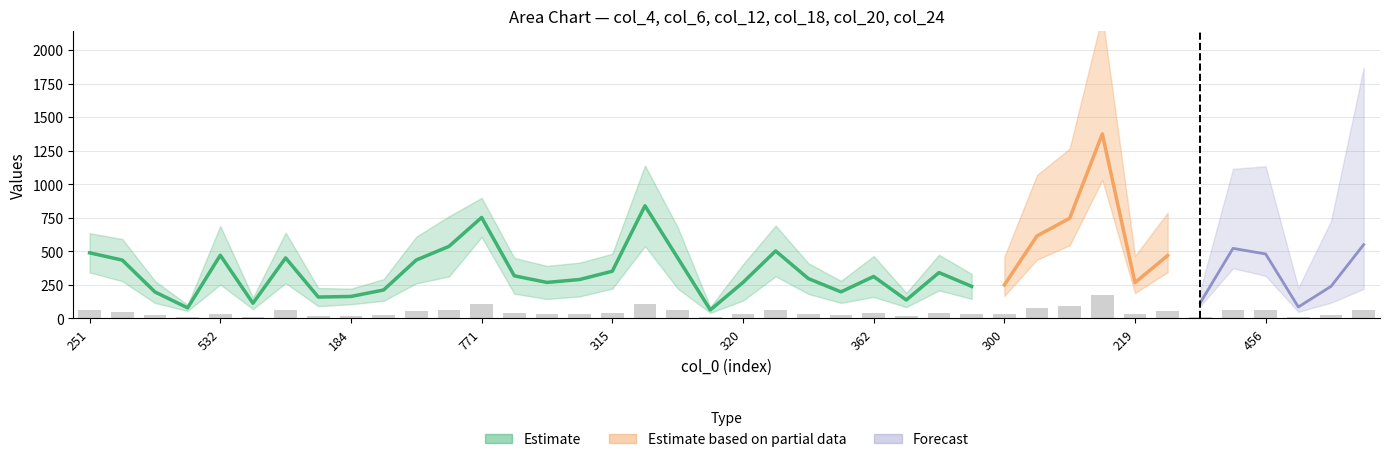

What is the total value across all series at 351?

2049